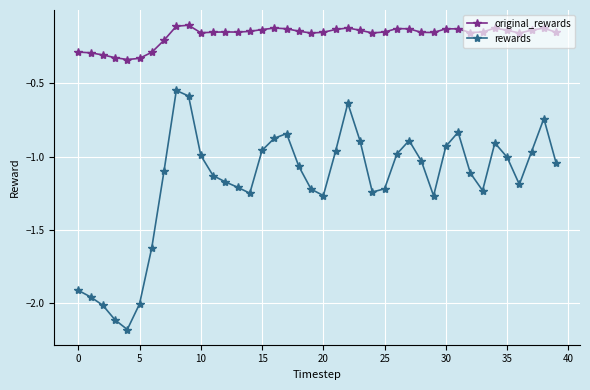

Which series has the widest spread of values?

rewards